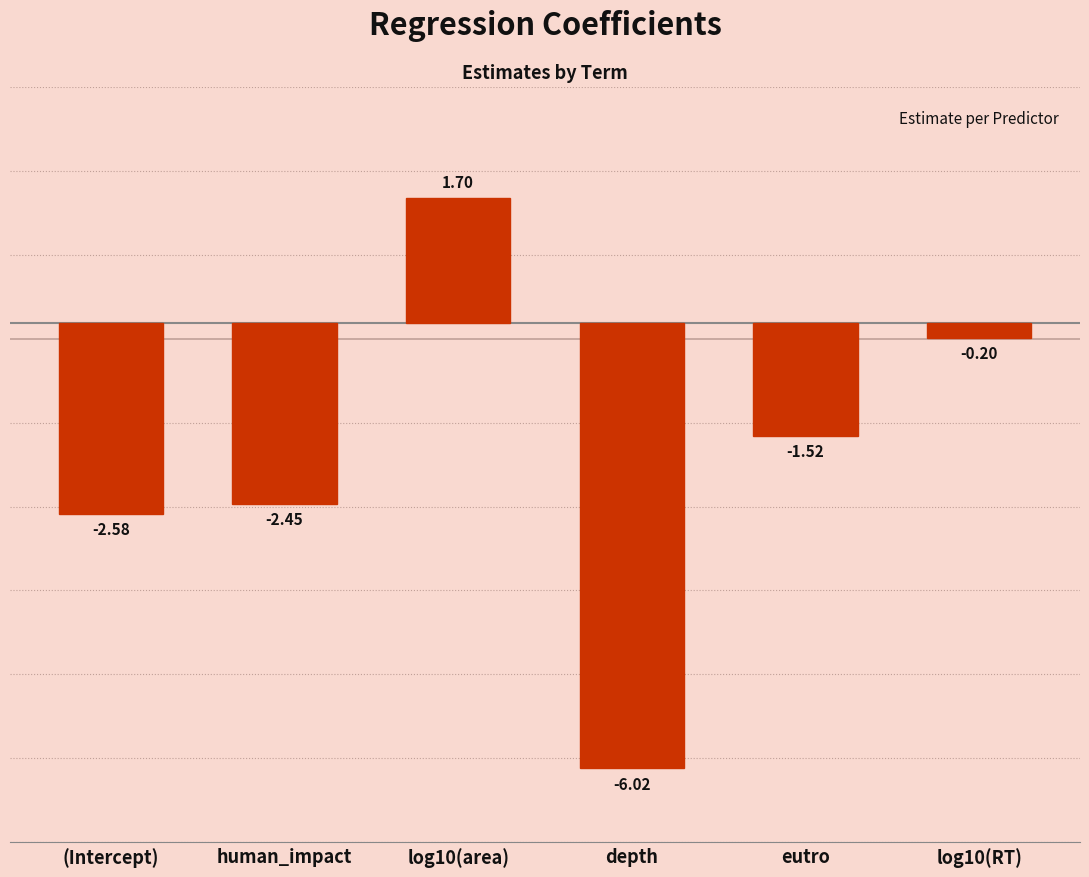

How many values exceed -1?

2